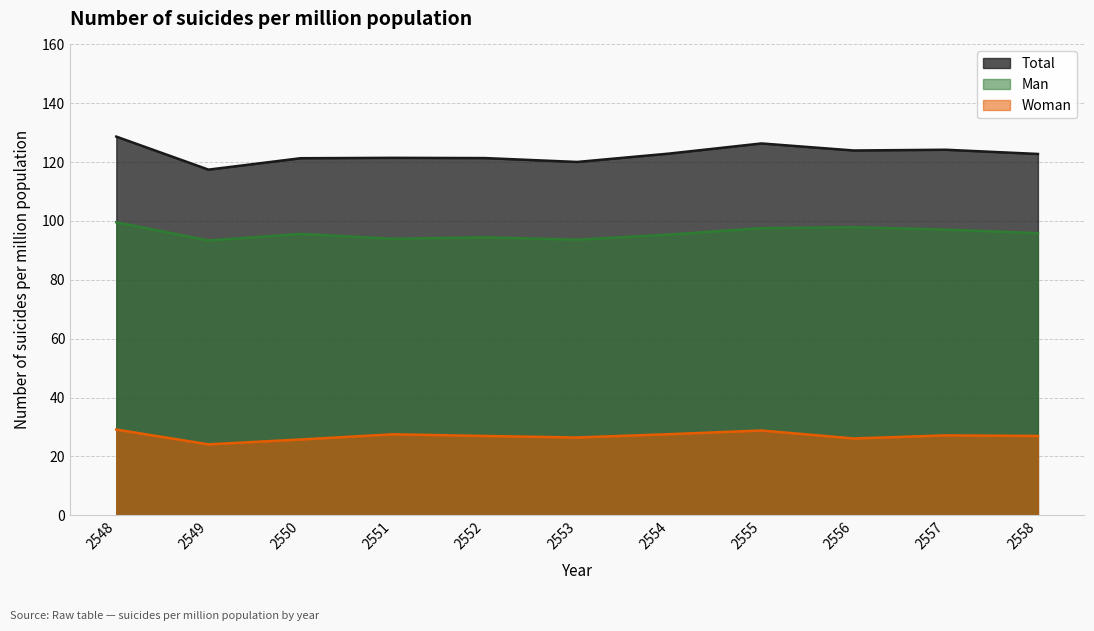

Reading right to left, extract all data points from this chart.

Man: 2558=95.8	2557=97.1	2556=97.9	2555=97.6	2554=95.4	2553=93.7	2552=94.5	2551=94.0	2550=95.6	2549=93.4	2548=99.6
Woman: 2558=26.9	2557=27.1	2556=26.1	2555=28.8	2554=27.5	2553=26.4	2552=26.9	2551=27.5	2550=25.7	2549=24.1	2548=29.1
Total: 2558=122.8	2557=124.2	2556=124.0	2555=126.3	2554=122.9	2553=120.1	2552=121.4	2551=121.5	2550=121.3	2549=117.5	2548=128.7